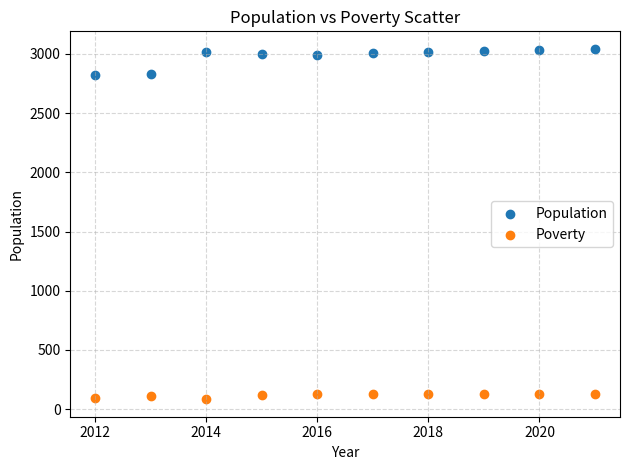

What is the X range (max minus min) for the scatter plot?

9